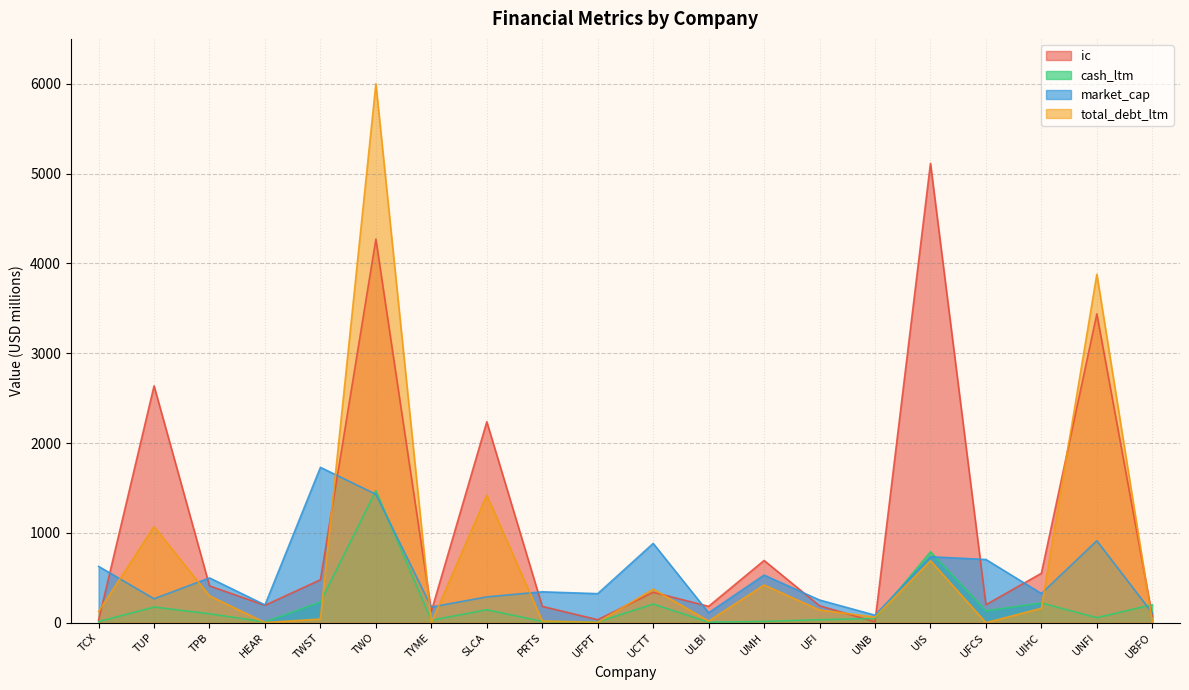

The ic series shows 33.5 at UFPT. True or false?

True